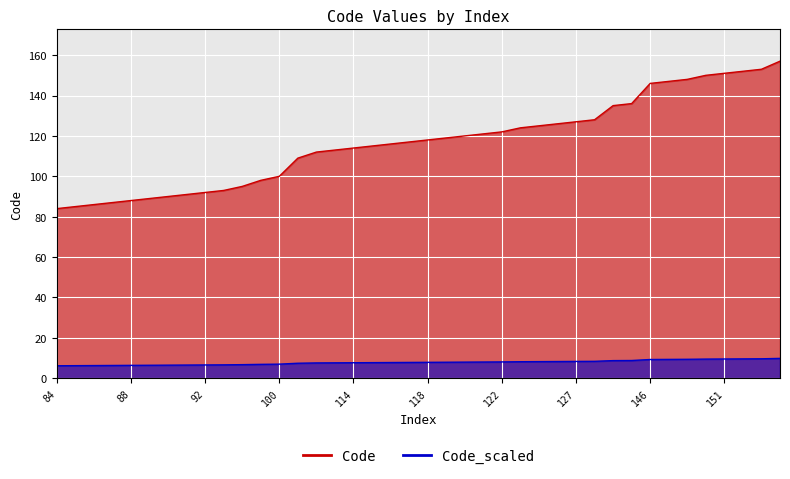

Rank the series at 17 from highest to lowest value.

Code_line, Code_scaled_line